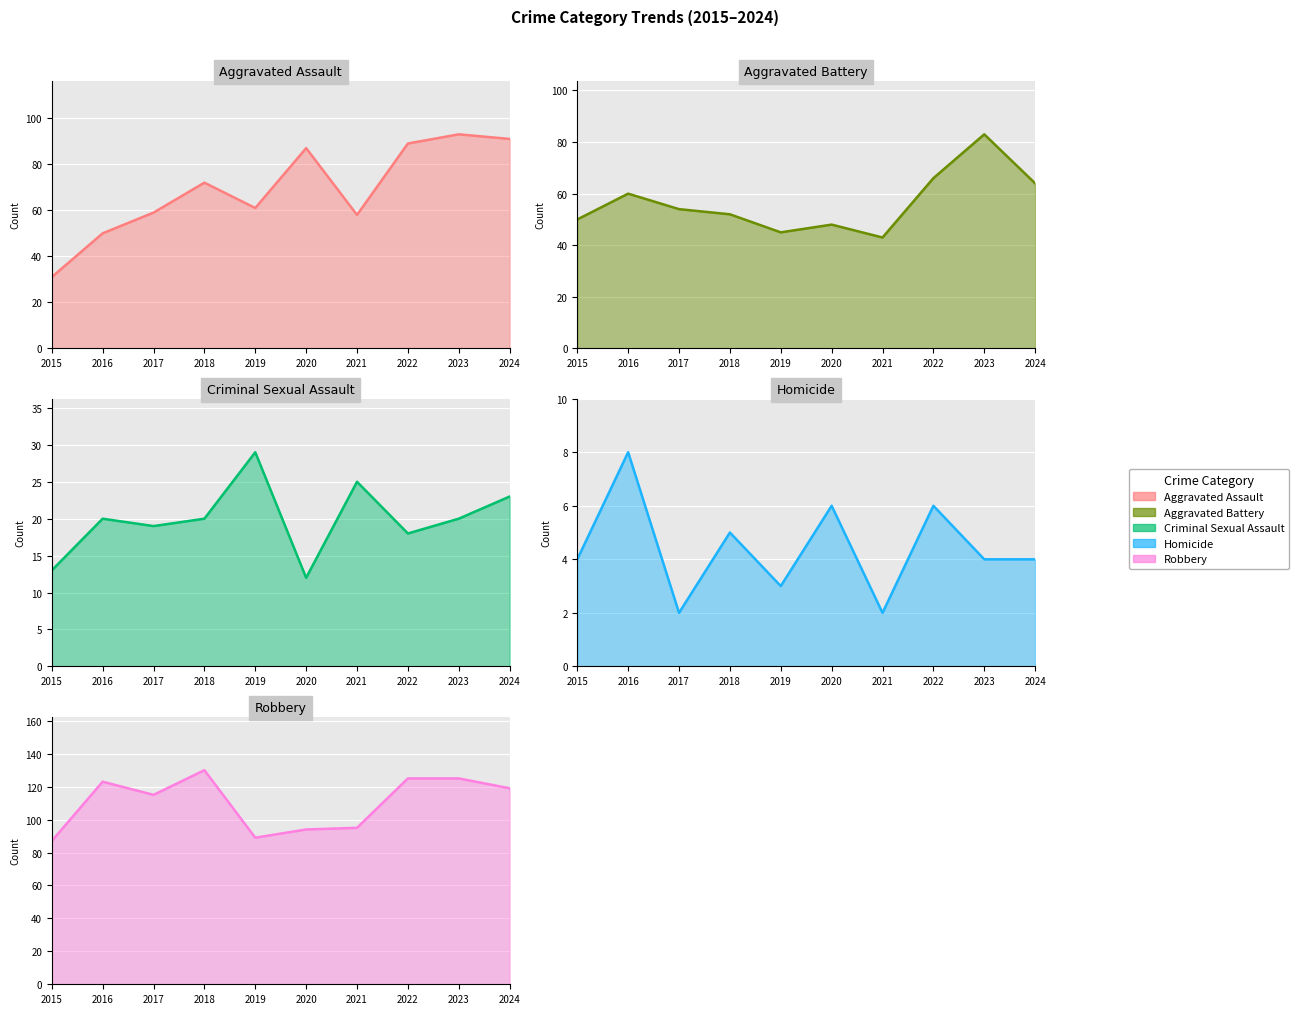

What value does the Robbery series have at 2019, to the nearest 10?

90